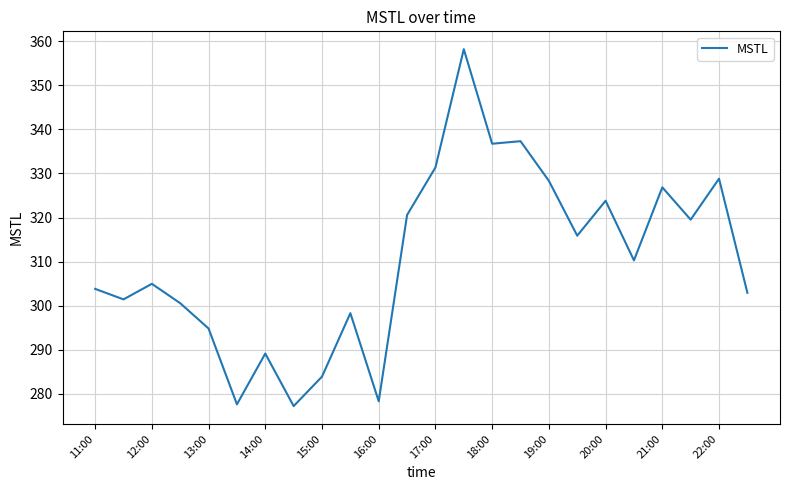

What is the greatest value displayed?

358.2